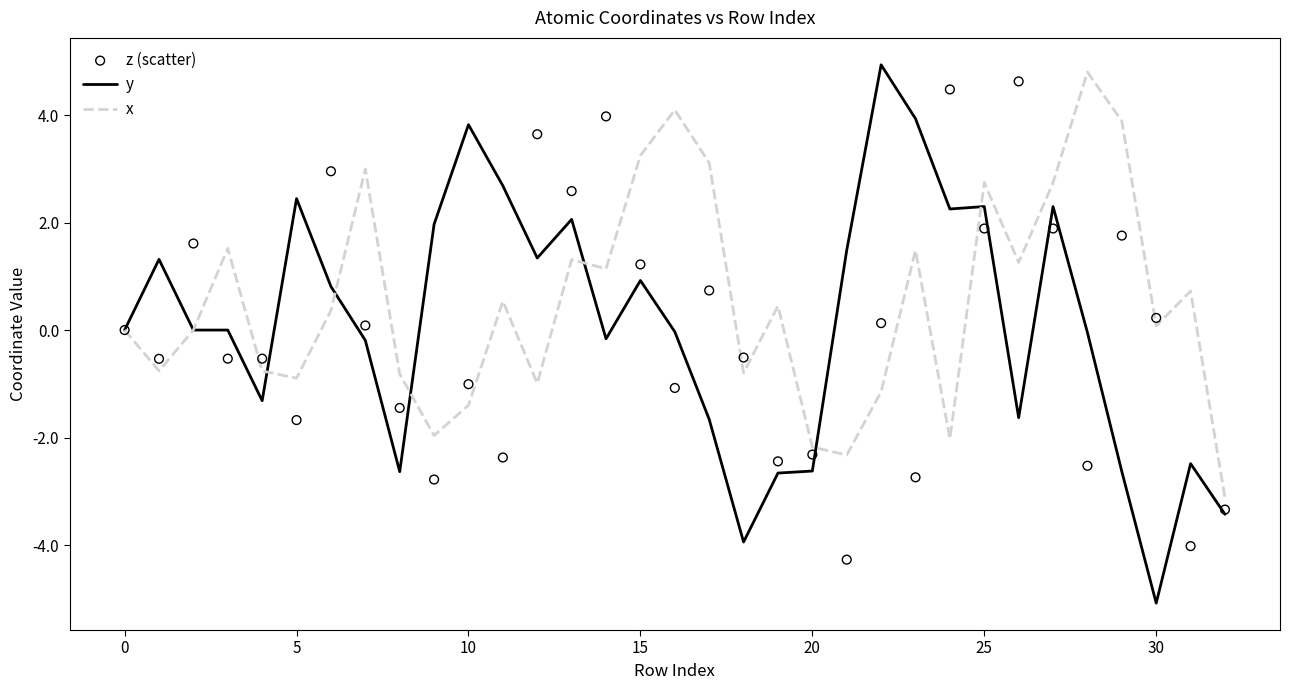

At which category is the sum across all series the highest?

25